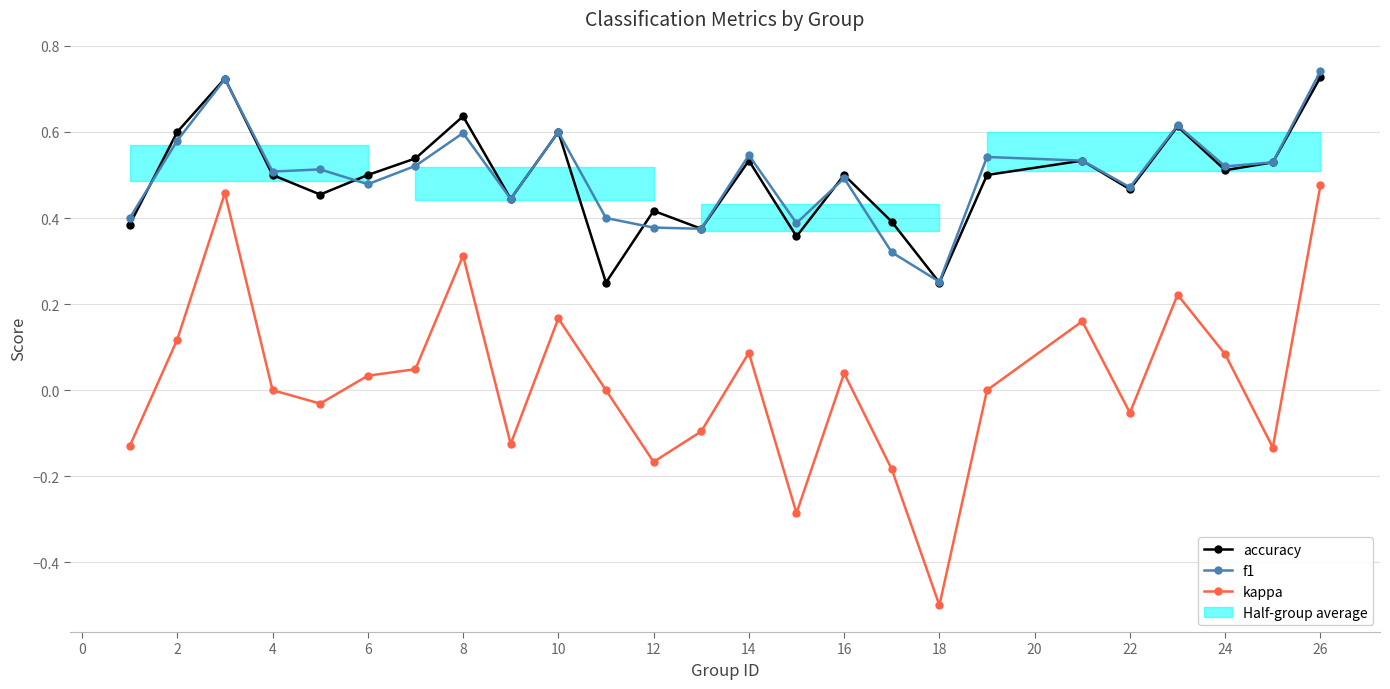

Is it true that f1 equals 0.1 at 18?

False